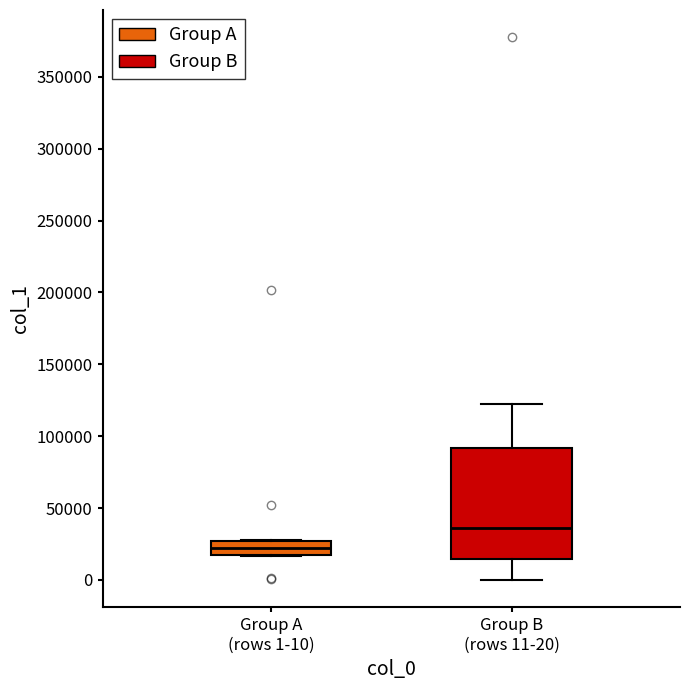

Reading left to right, transcribe this box plot: for each box, give where its median line is, the range the box spans, and where its two whiskers end, as read against the y-axis. The values are not printed on the chart, so give them approximately, as read against the axis.

Group A (rows 1-10): median 20000 (inside the box), box 20000 to 25000, whiskers 15000 to 30000
Group B (rows 11-20): median 35000, box 15000 to 90000, whiskers 0 to 125000